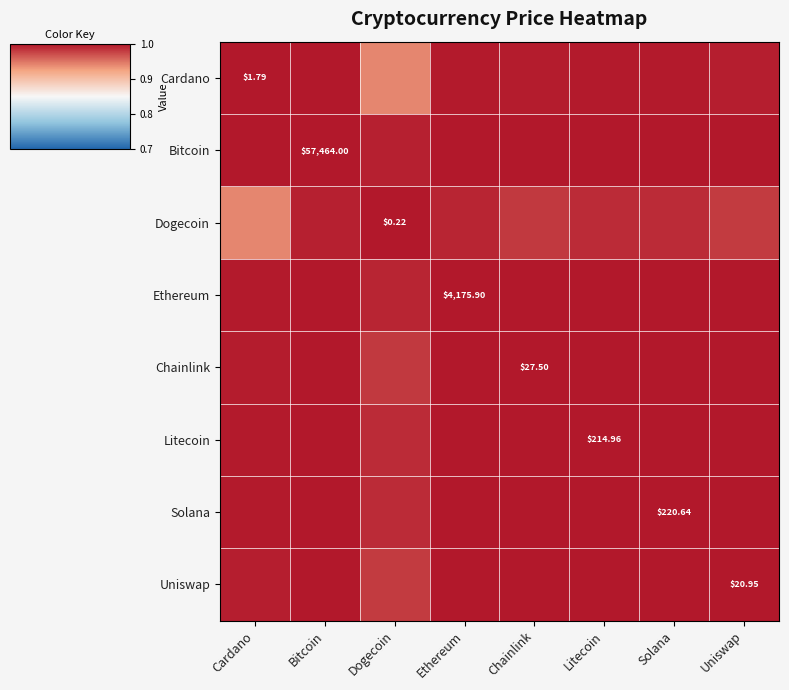

Is the value of Chainlink at Dogecoin greater than the value of Solana at Dogecoin?

No